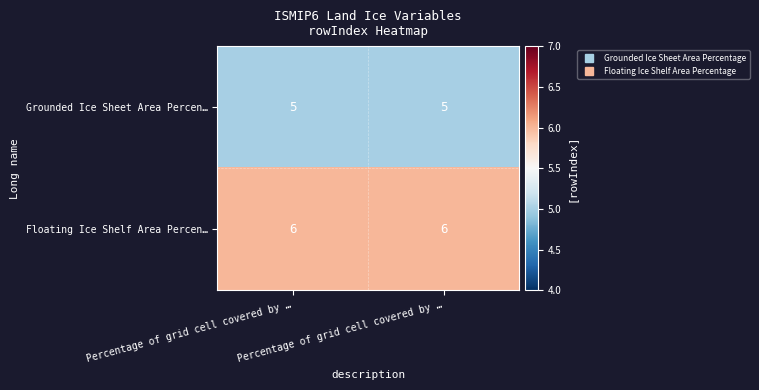

Count the number of data series in this chart.

2